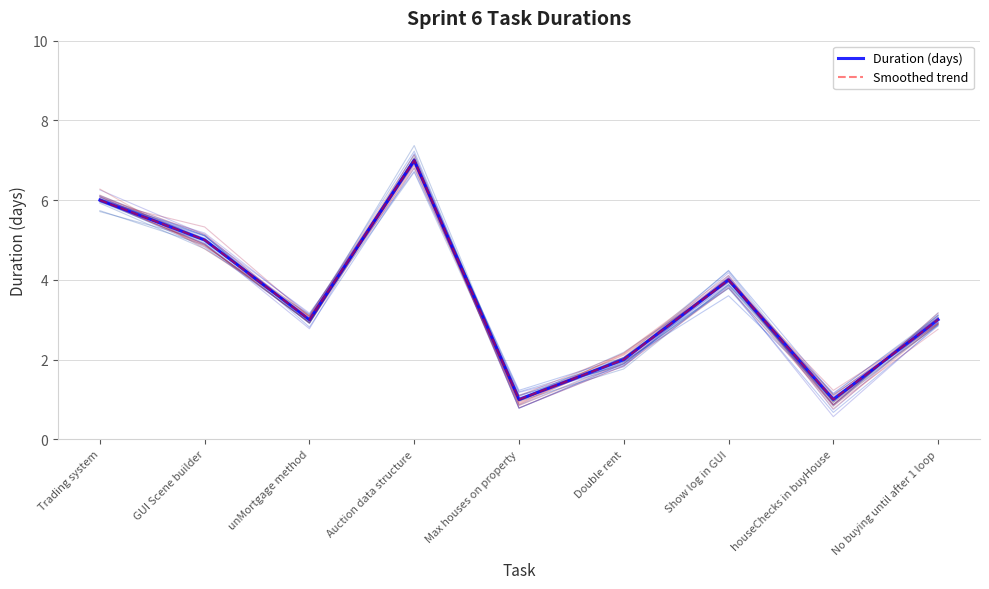

Reading left to right, extract all data points from this chart.

Duration (days): 6	5	3	7	1	2	4	1	3
Smoothed trend: 6	5	3	7	1	2	4	1	3